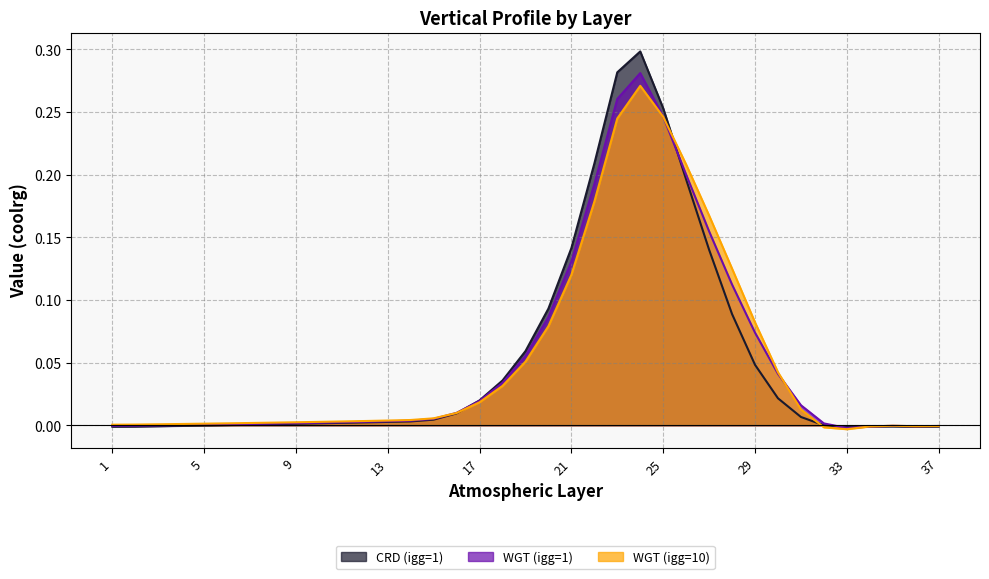

What is the average value of the CRD (igg=1) series?

0.1